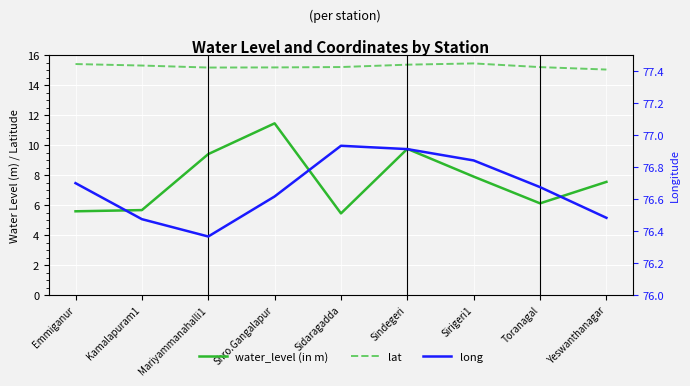

Reading right to left, transcribe all the data shown in this chart.

water_level (in m): 7.5	6.1	7.9	9.8	5.5	11.4	9.4	5.7	5.6
lat: 15.0	15.2	15.4	15.4	15.2	15.2	15.2	15.3	15.4
long: 76.5	76.7	76.8	76.9	76.9	76.6	76.4	76.5	76.7